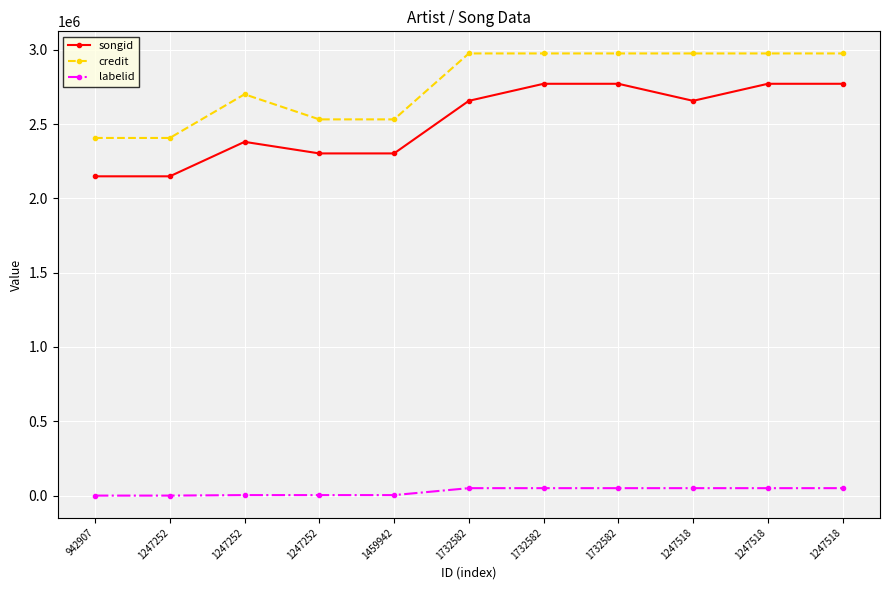

Does the chart have visible grid lines?

Yes